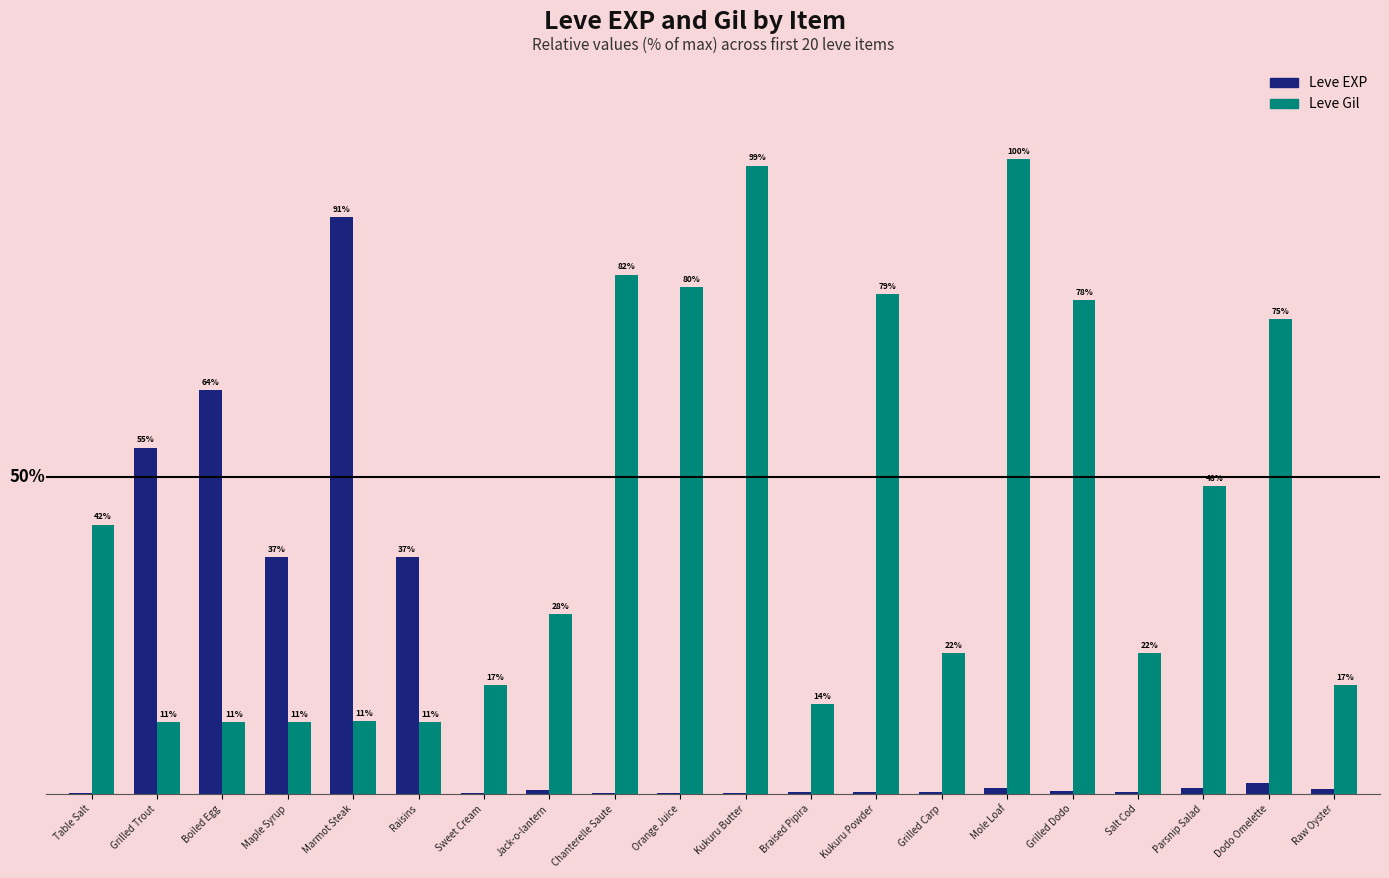

Are the bars horizontal?

No